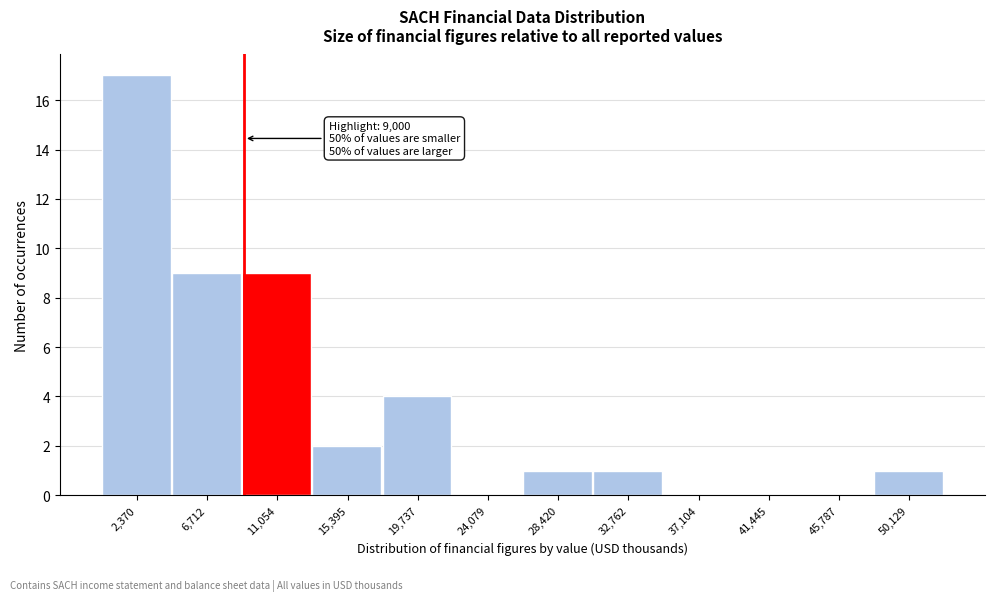

Which range on the x-axis has the tallest bar?

0 to 4500